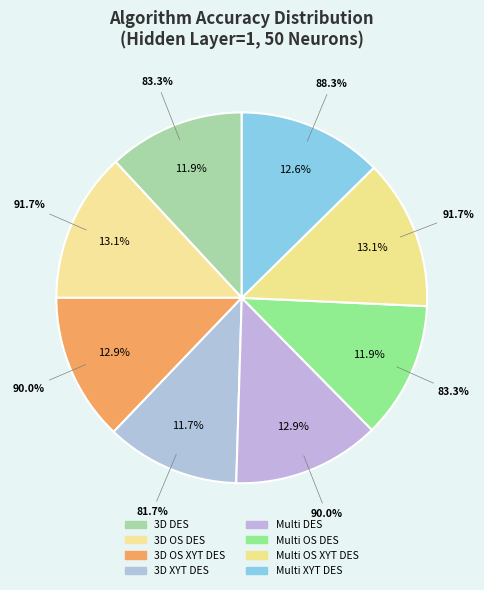

Combined, what portion of the pie is Multi OS XYT DES and 3D OS XYT DES?

26.0%